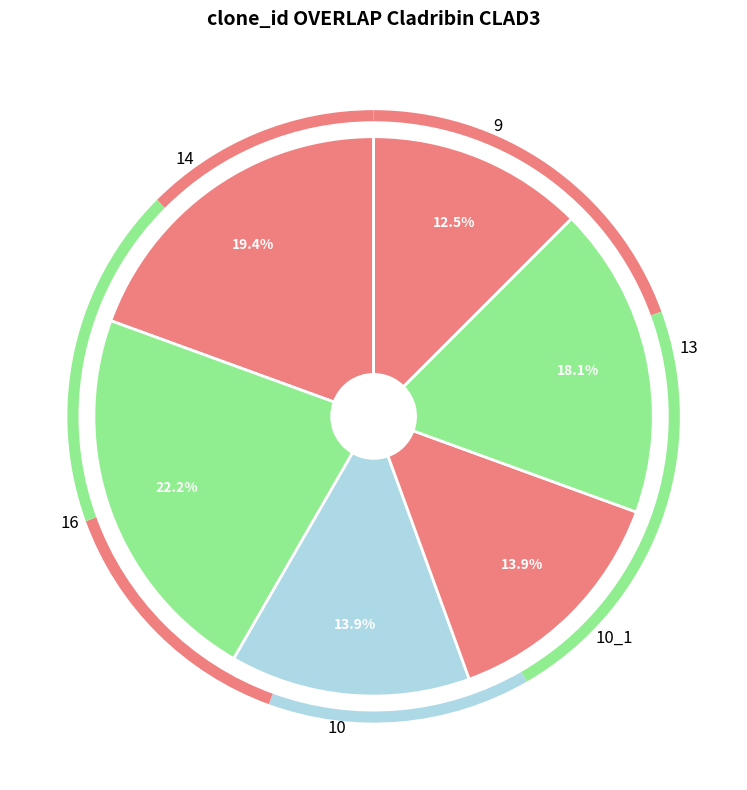

Is there any slice that represents more than half of the pie?

No